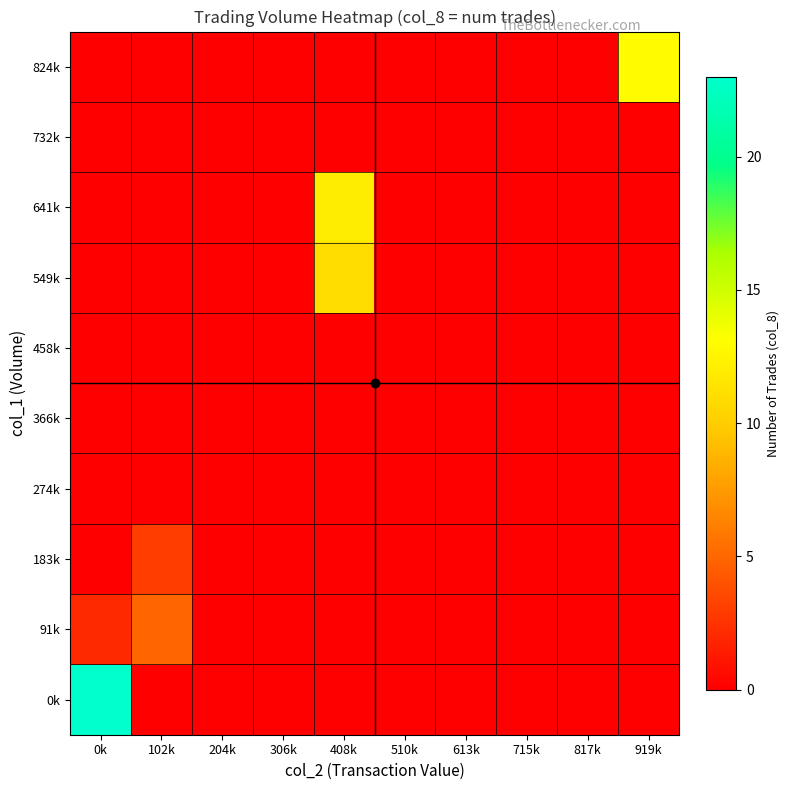

List the series in order of their peak value, highest first.

0k, 824k, 641k, 549k, 91k, 183k, 274k, 366k, 458k, 732k